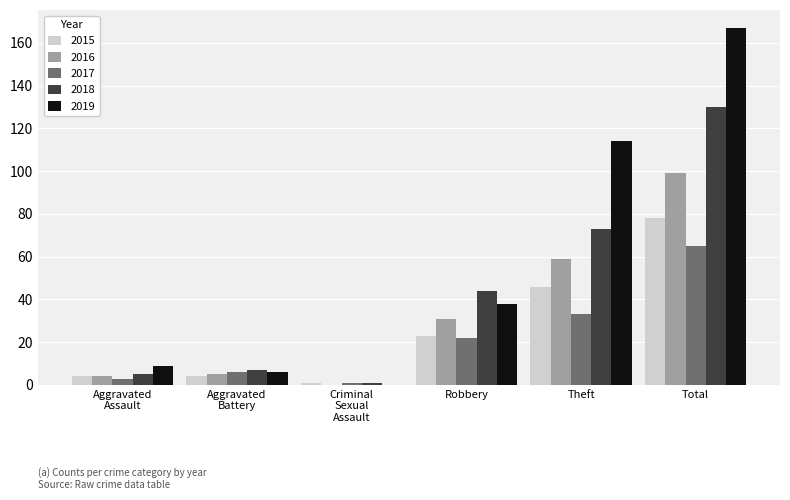

The 2017 series shows 9 at Robbery. True or false?

False